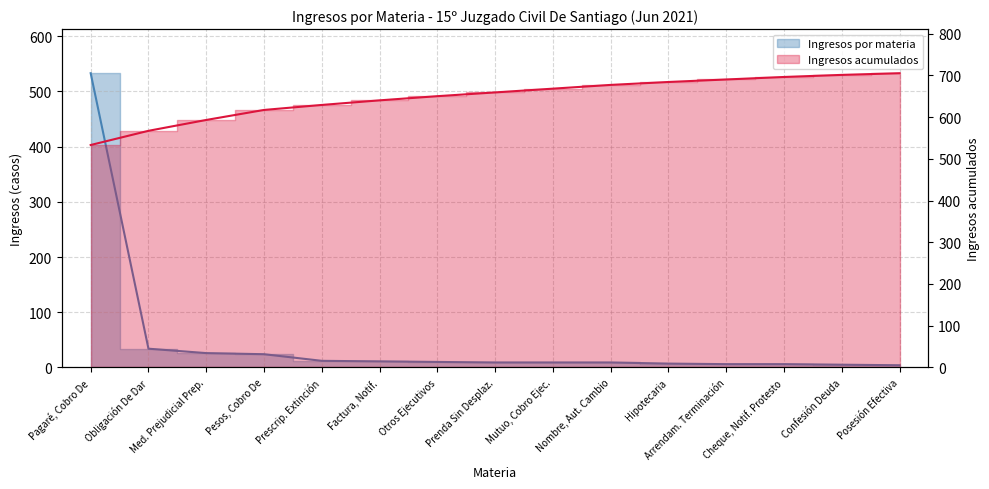

How many data points are less than 9?

5